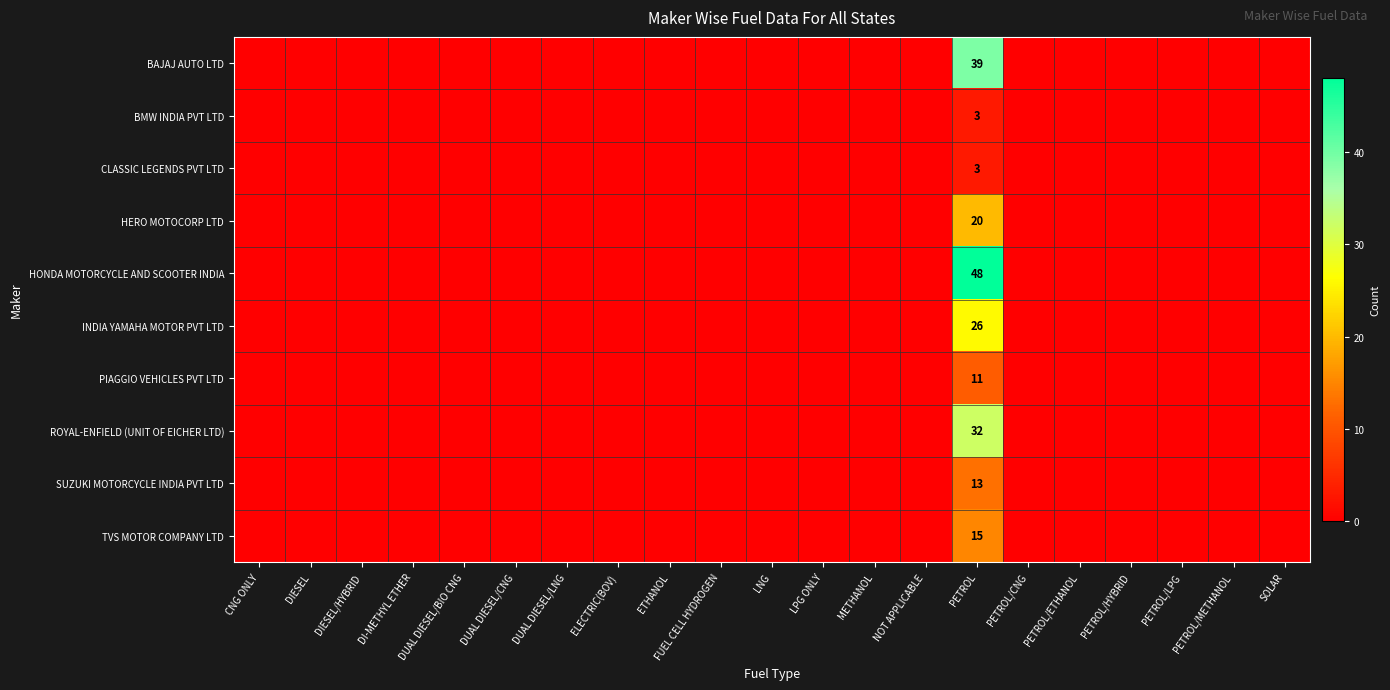

What is the sum of all CLASSIC LEGENDS PVT LTD values?

3